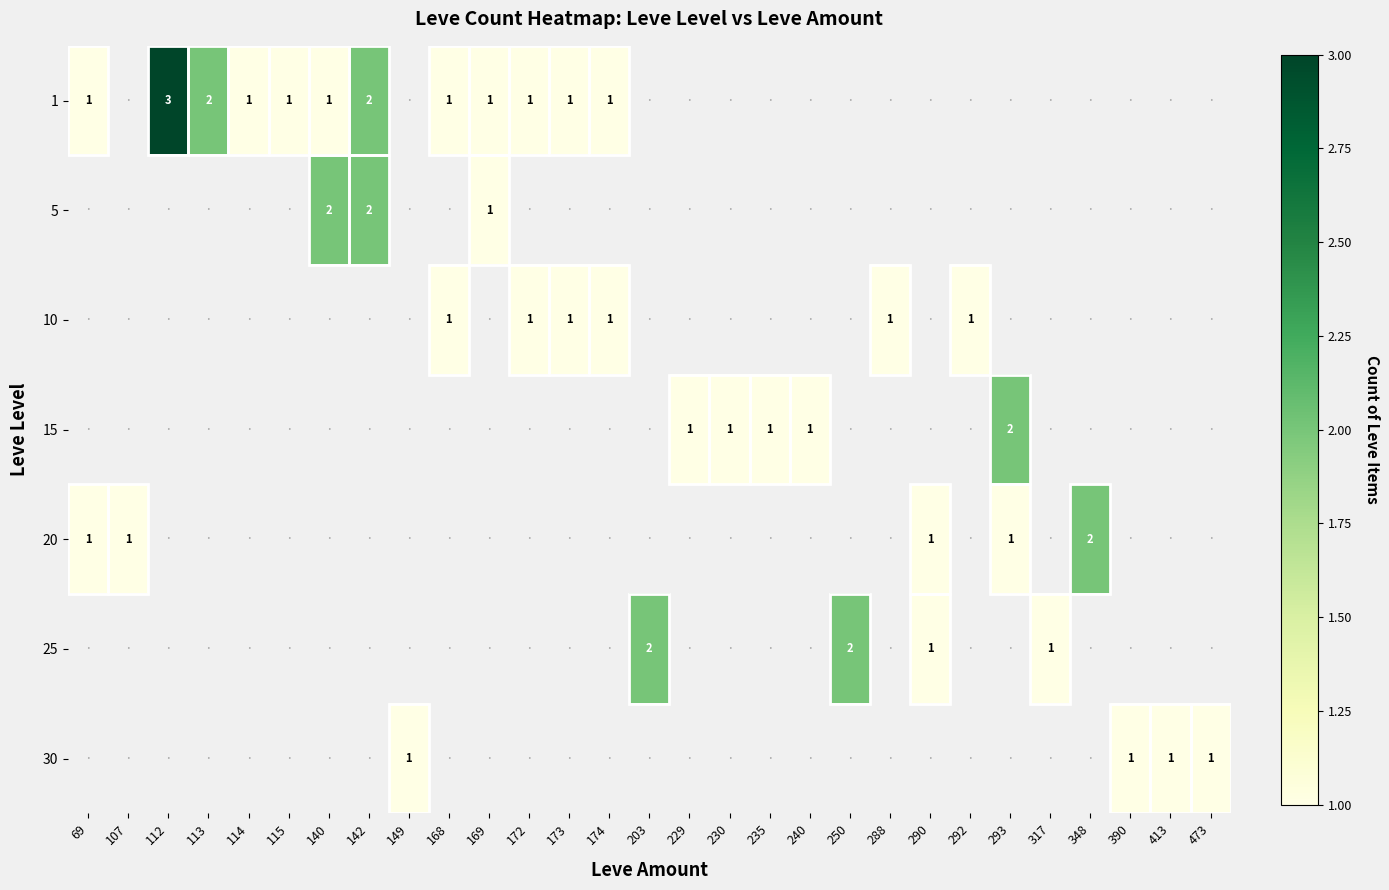

Which category has the lowest value across all series?

69